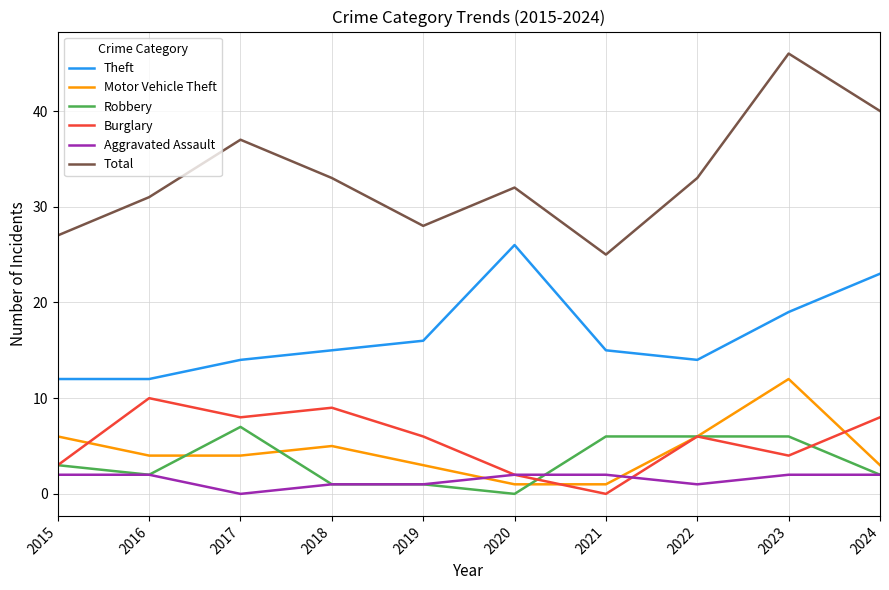

At which category does Theft reach its first local peak?

2020